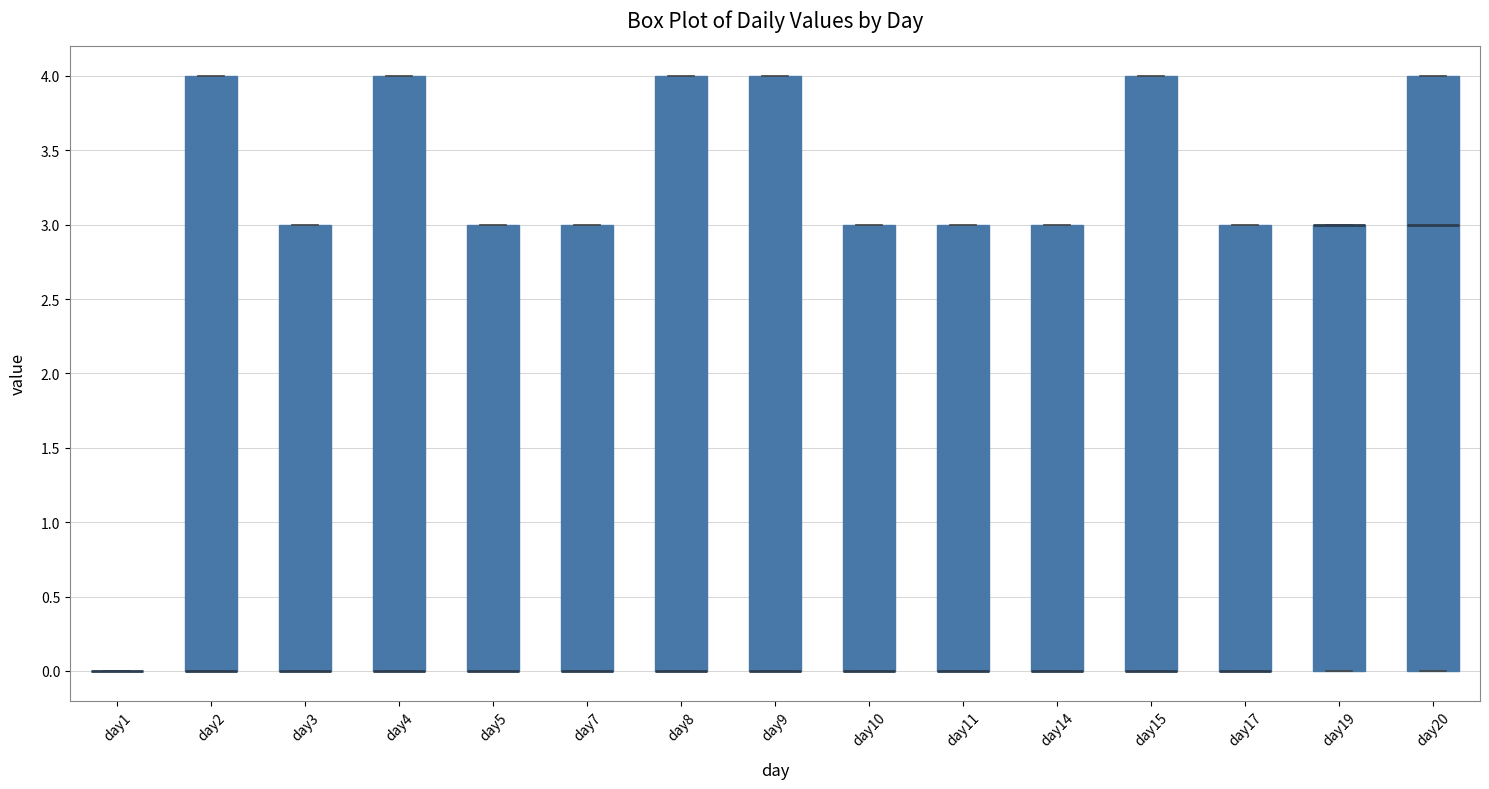

Reading left to right, read every box against the y-axis: the position of its median line, the range the box covers, and the ends of its whiskers. The values are not printed on the chart, so give them approximately, as read against the axis.

day1: box collapsed to a line at 0, whiskers 0 to 0
day2: median 0 (drawn on the box's lower edge), box 0 to 4, whiskers 0 to 4
day3: median 0 (drawn on the box's lower edge), box 0 to 3, whiskers 0 to 3
day4: median 0 (drawn on the box's lower edge), box 0 to 4, whiskers 0 to 4
day5: median 0 (drawn on the box's lower edge), box 0 to 3, whiskers 0 to 3
day7: median 0 (drawn on the box's lower edge), box 0 to 3, whiskers 0 to 3
day8: median 0 (drawn on the box's lower edge), box 0 to 4, whiskers 0 to 4
day9: median 0 (drawn on the box's lower edge), box 0 to 4, whiskers 0 to 4
day10: median 0 (drawn on the box's lower edge), box 0 to 3, whiskers 0 to 3
day11: median 0 (drawn on the box's lower edge), box 0 to 3, whiskers 0 to 3
day14: median 0 (drawn on the box's lower edge), box 0 to 3, whiskers 0 to 3
day15: median 0 (drawn on the box's lower edge), box 0 to 4, whiskers 0 to 4
day17: median 0 (drawn on the box's lower edge), box 0 to 3, whiskers 0 to 3
day19: median 3 (drawn on the box's upper edge), box 0 to 3, whiskers 0 to 3
day20: median 3, box 0 to 4, whiskers 0 to 4